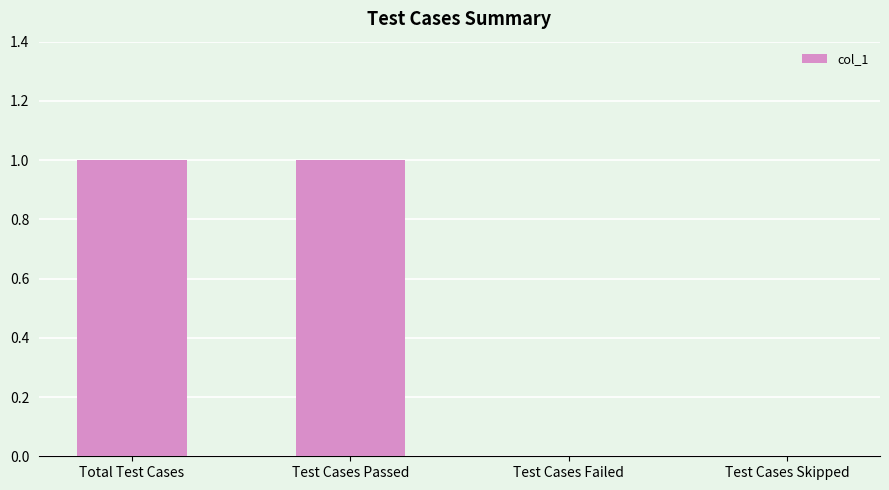

The chart shows a value of 1 at Total Test Cases. True or false?

True